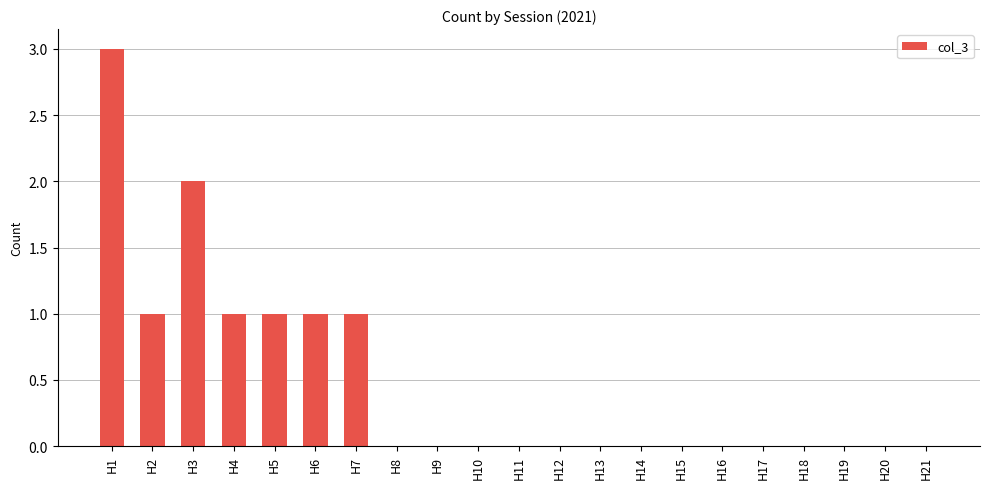

Is it true that the value at H11 is 0?

True